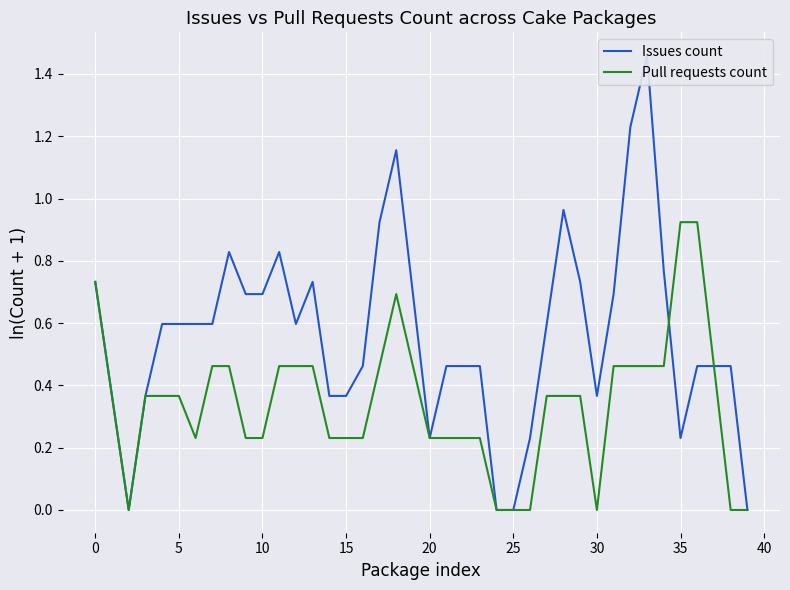

True or false: Issues count and Pull requests count intersect in this chart.

True